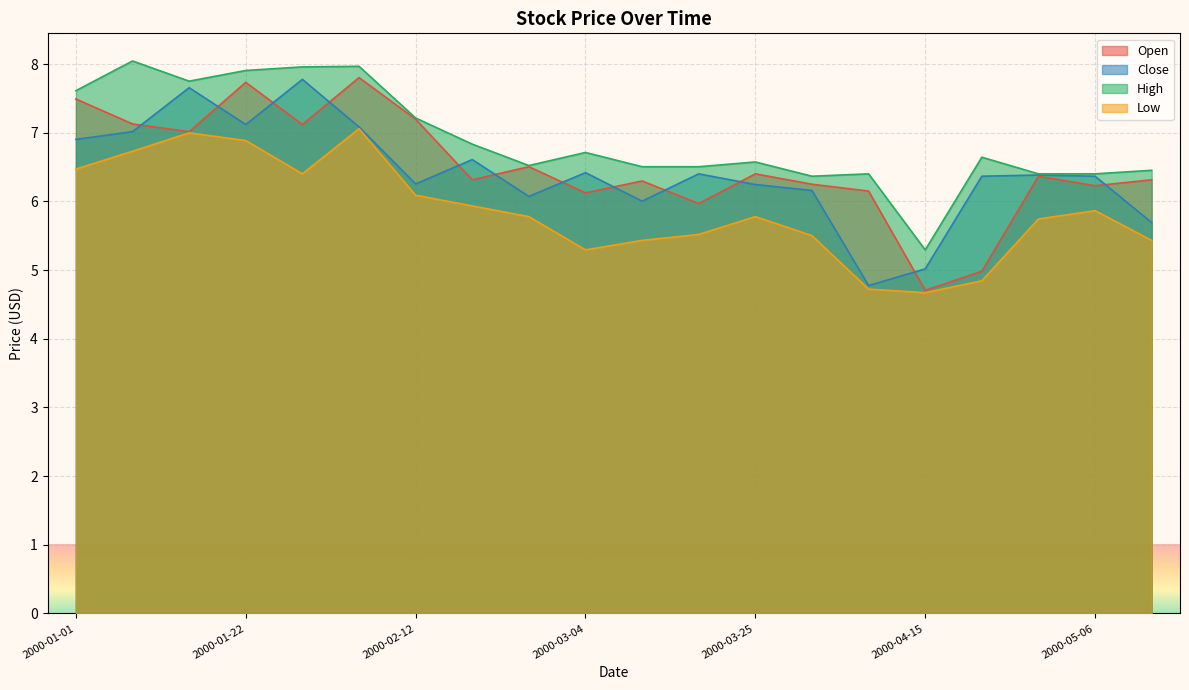

At which category does Open reach its first local peak?

2000-01-22